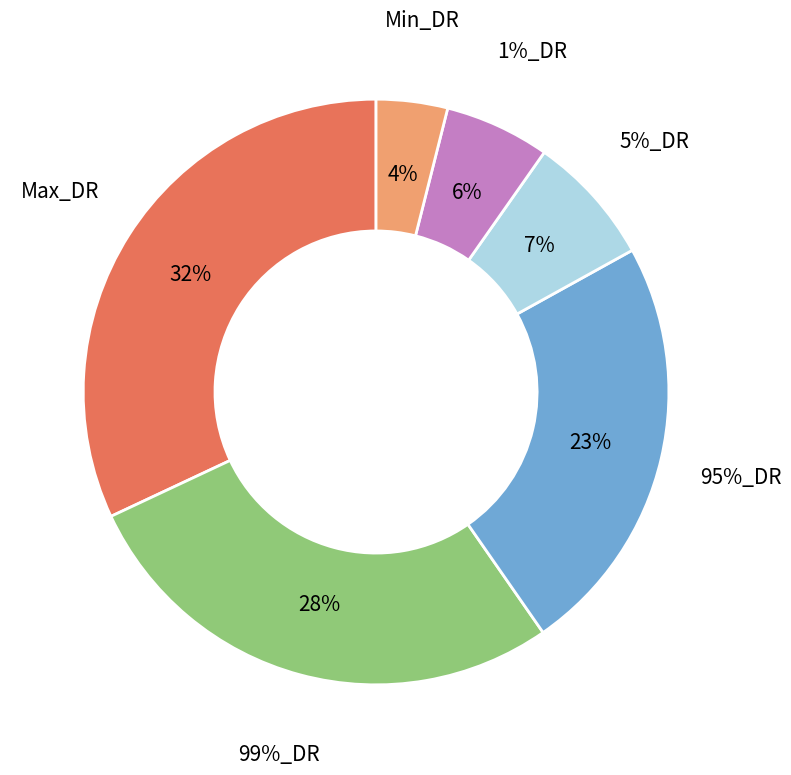

Which slice is the smallest?

Min_DR